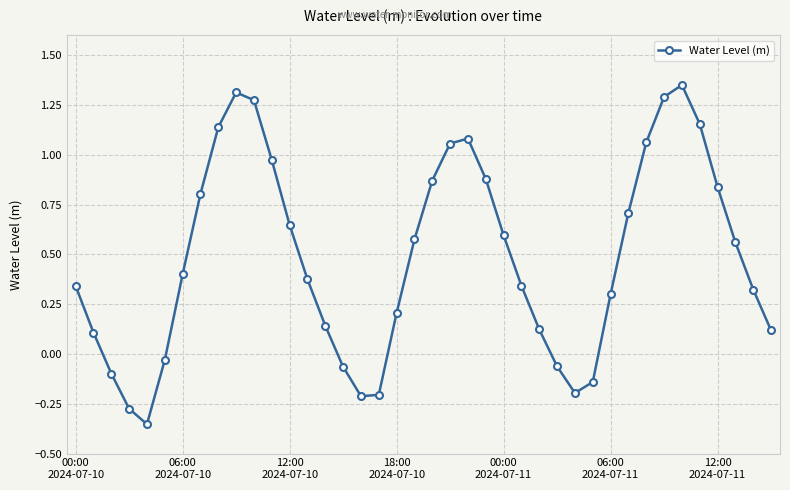

How many interior local peaks (higher than both neighbors) does the data have?

3